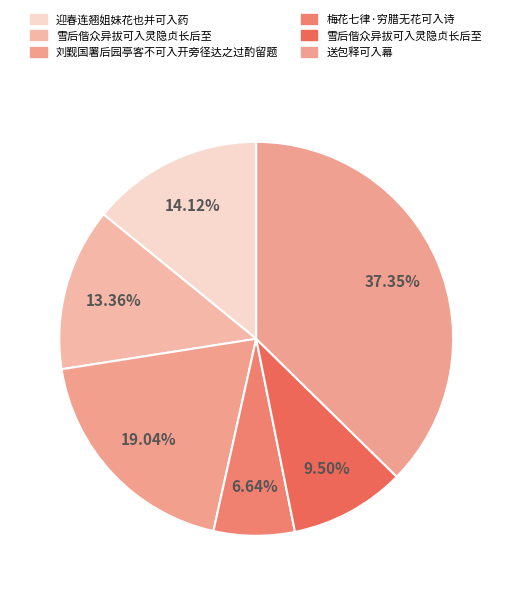

Count the number of slices in the pie.

6